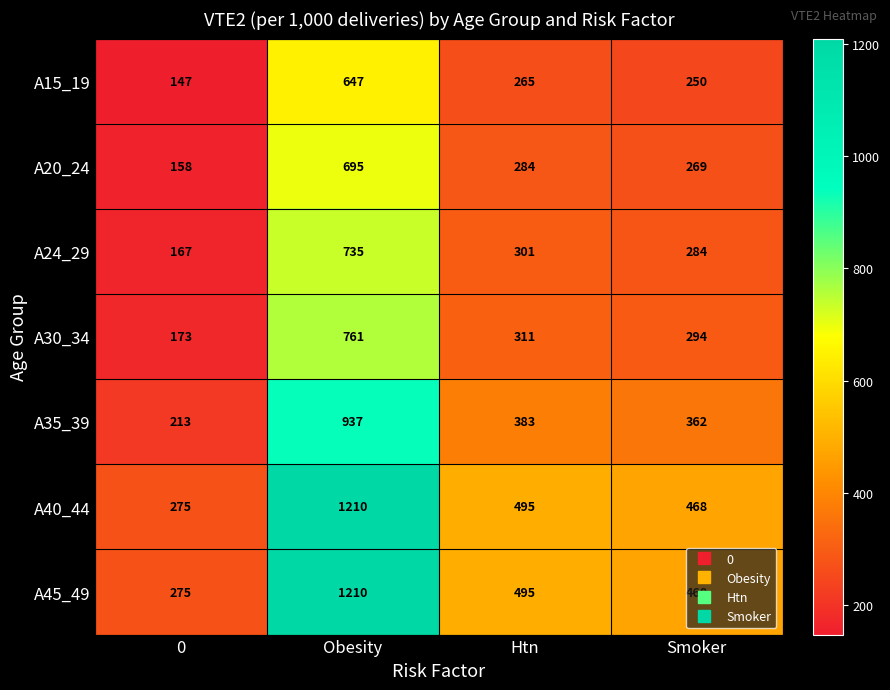

What is the difference between the highest and lowest values at Htn?

230